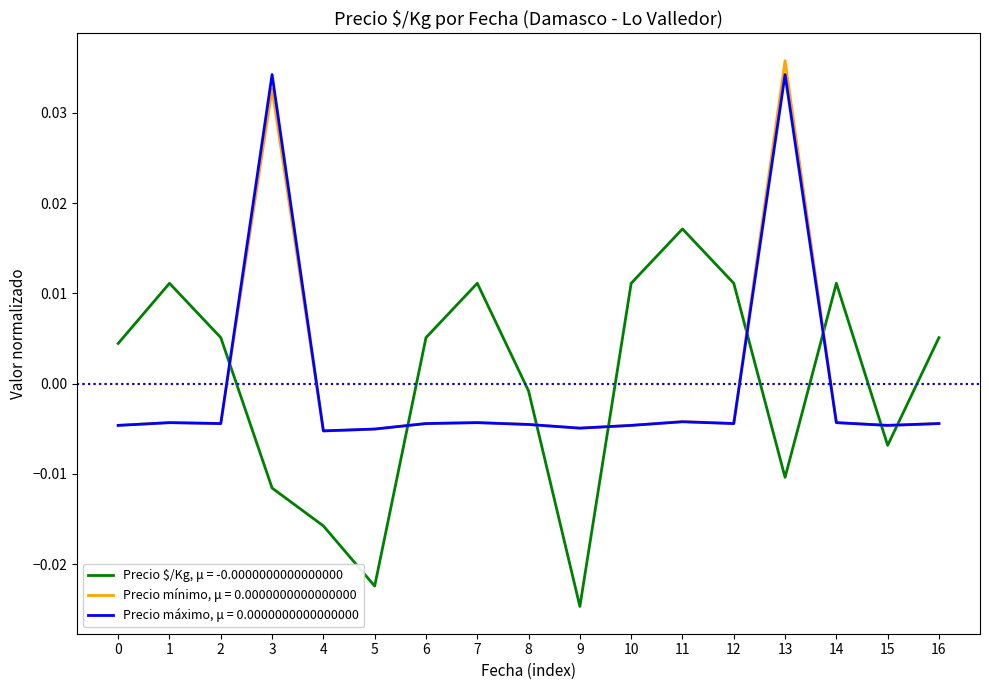

Rank the series at 4 from lowest to highest value.

Precio $/Kg, μ = -0.0000000000000000, Precio mínimo, μ = 0.0000000000000000, Precio máximo, μ = 0.0000000000000000